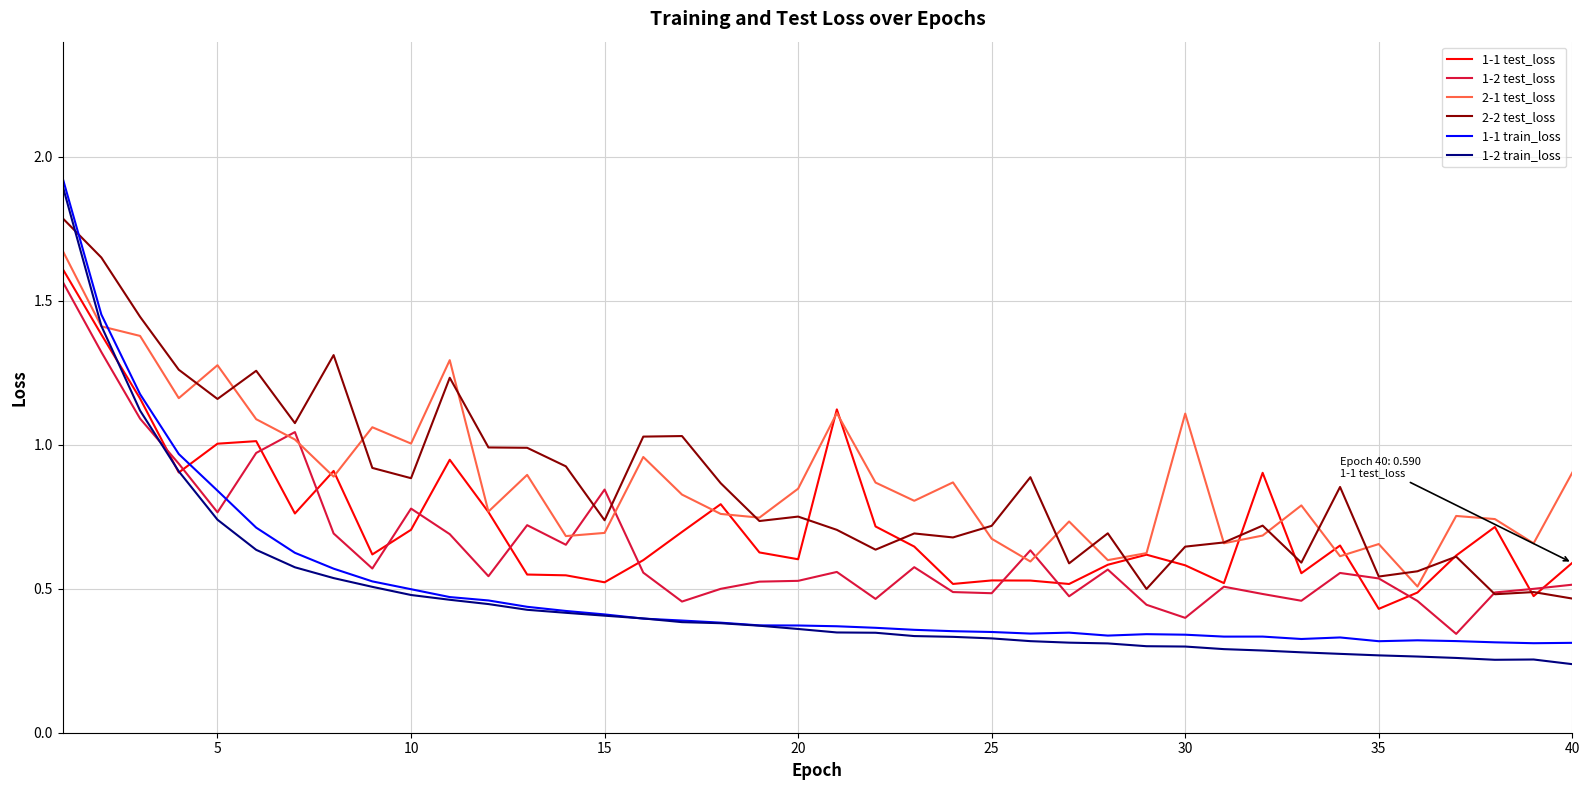

After their last crossing, which series has the higher values: 1-2 test_loss or 2-1 test_loss?

2-1 test_loss